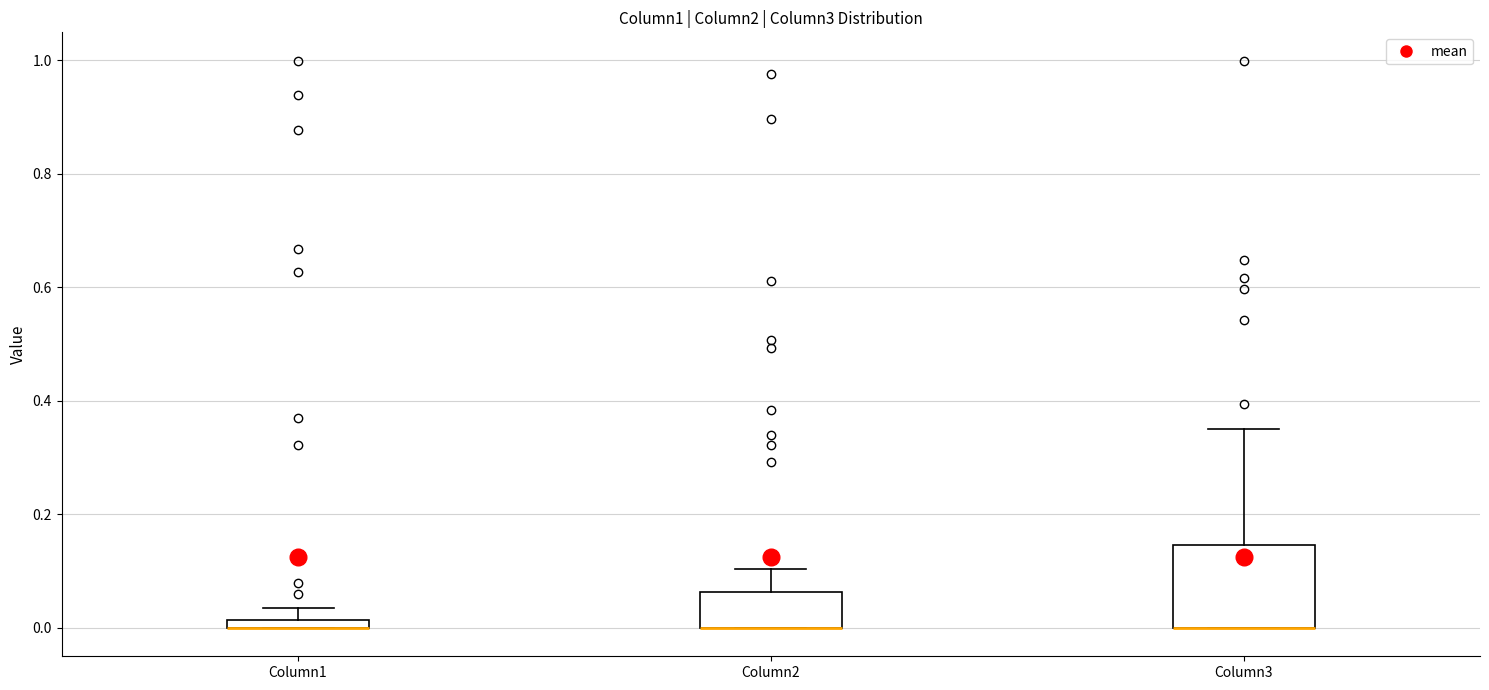

Where is the upper edge of the box for Column1 on the y-axis? The values are not printed on the chart, so give them approximately, as read against the axis.

0.02